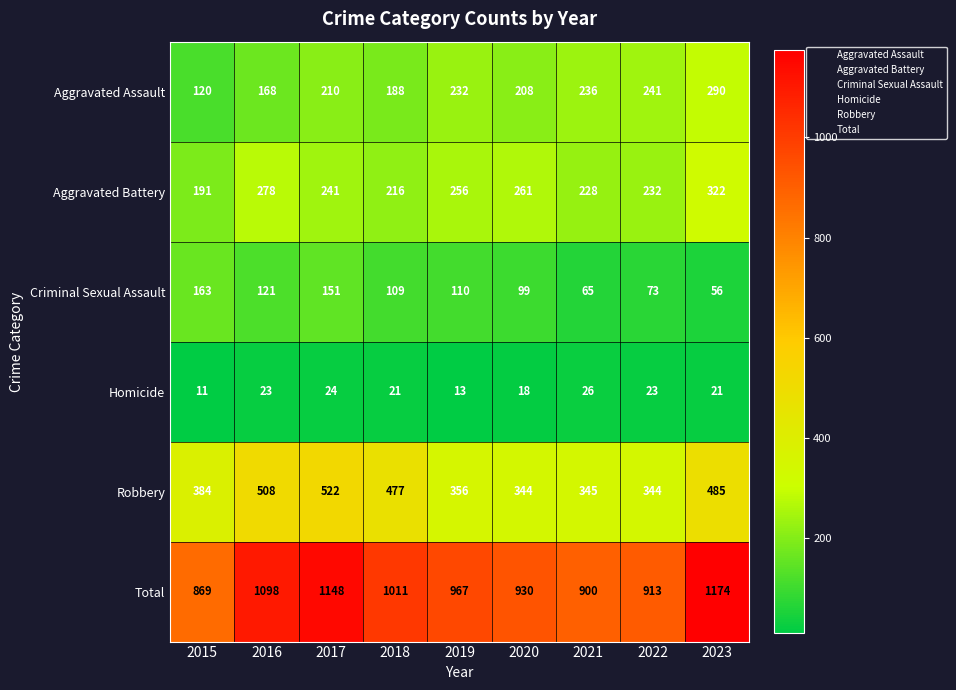

What is the difference between the highest and lowest values at 2019?

954